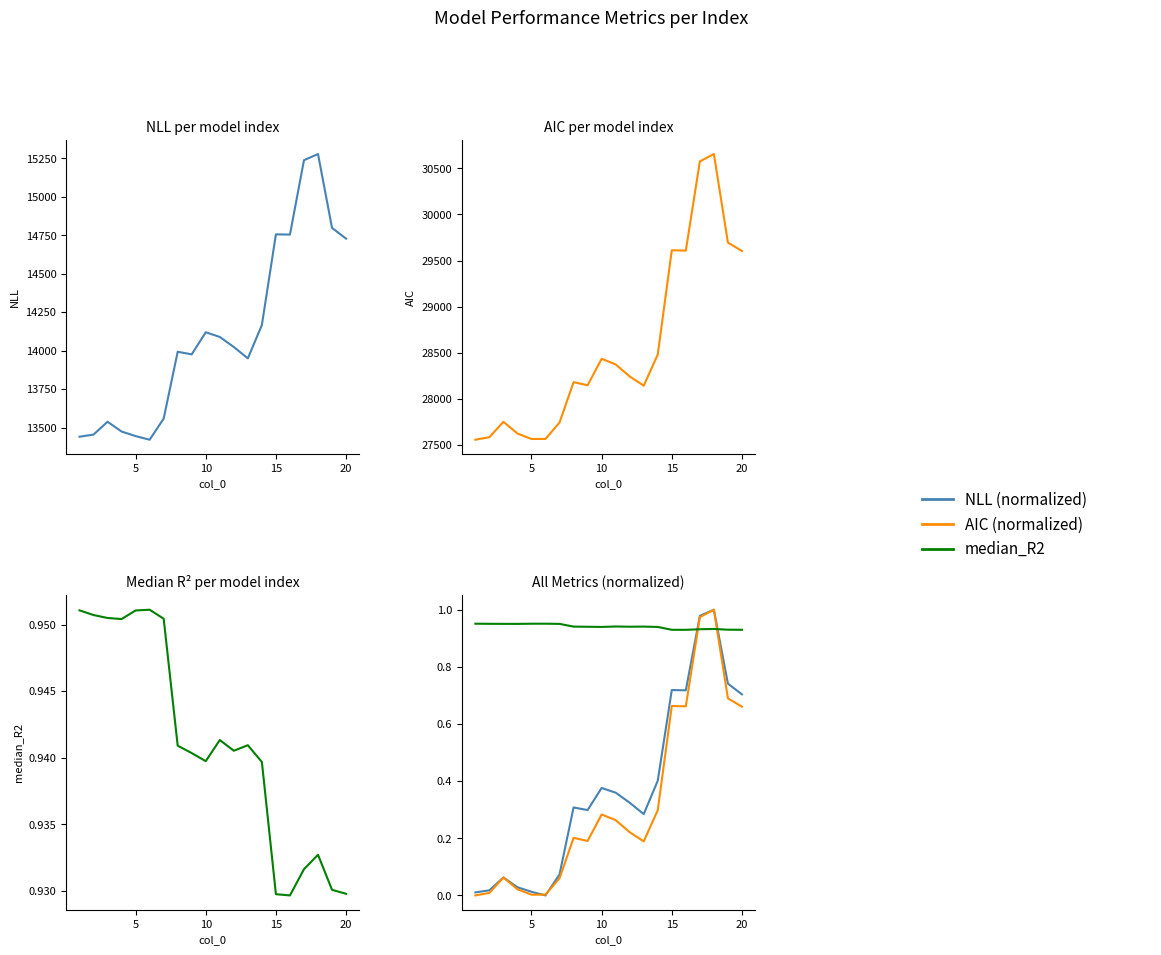

What is the average value of the median_R2 series?

0.9